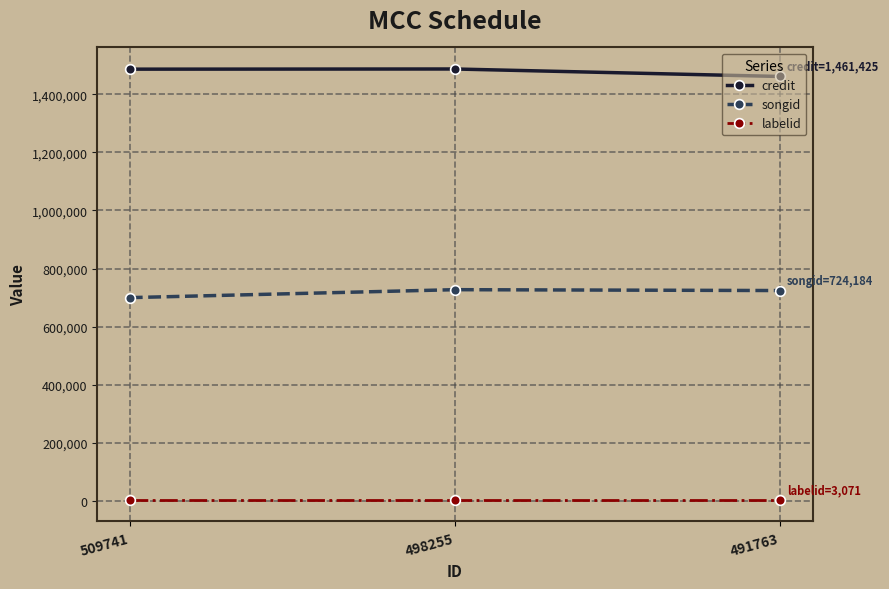

What is the value of the credit point at the 2nd from the left?

1487204